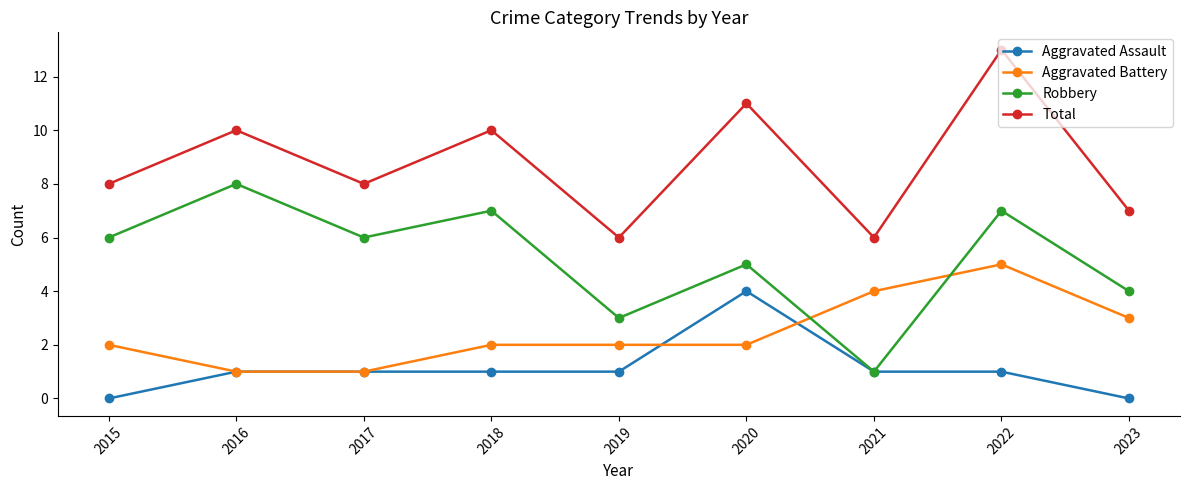

True or false: Aggravated Assault has more than 0 points higher than both neighbors.

True